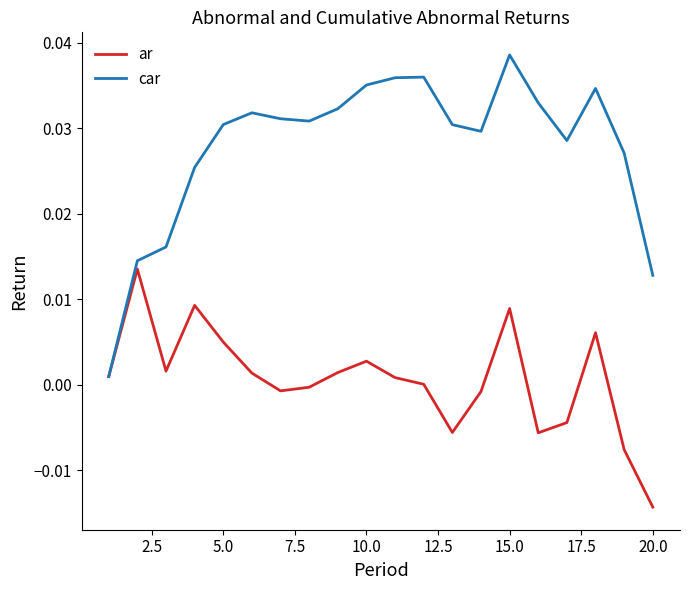

Which series has the largest total across all categories?

car